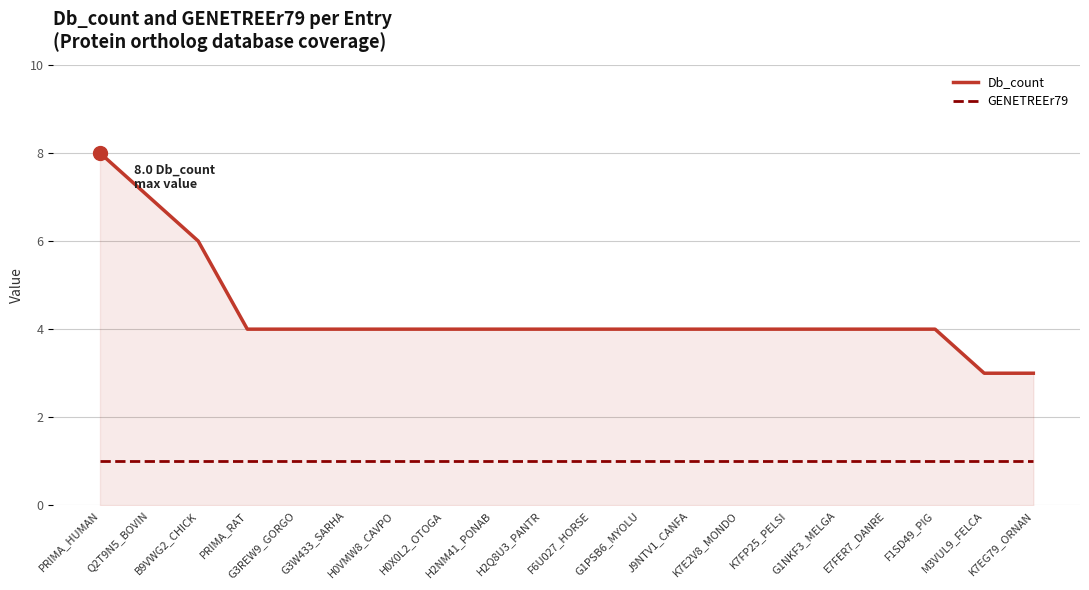

Read the GENETREEr79 value at G1PSB6_MYOLU.

1